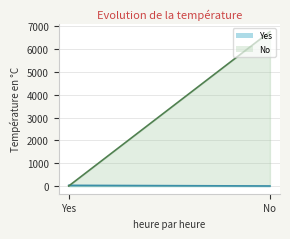

Count the Yes values in the range 1 to 29.

2